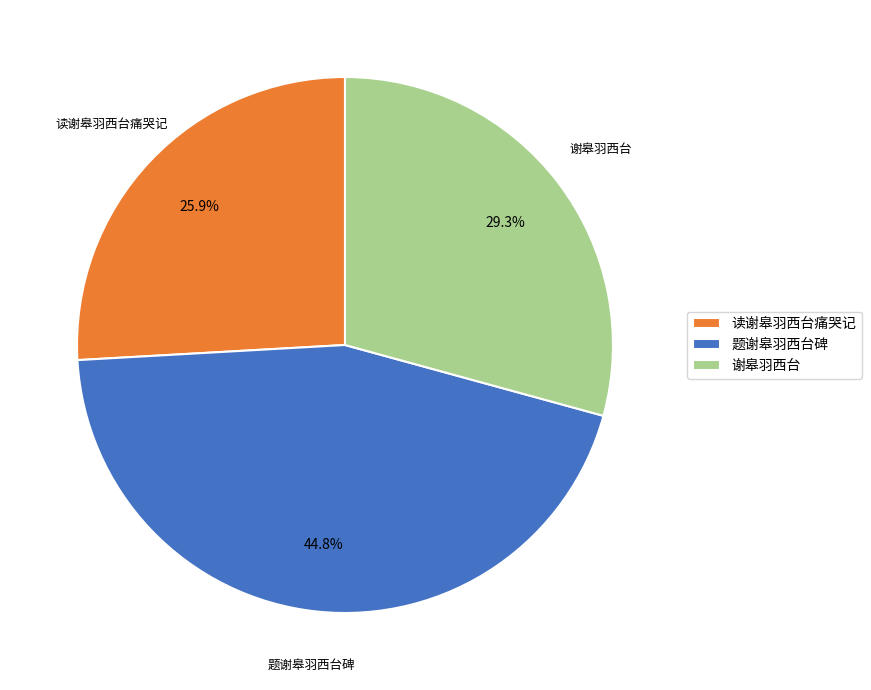

Is it true that 题谢皋羽西台碑 is 45% of the pie?

True